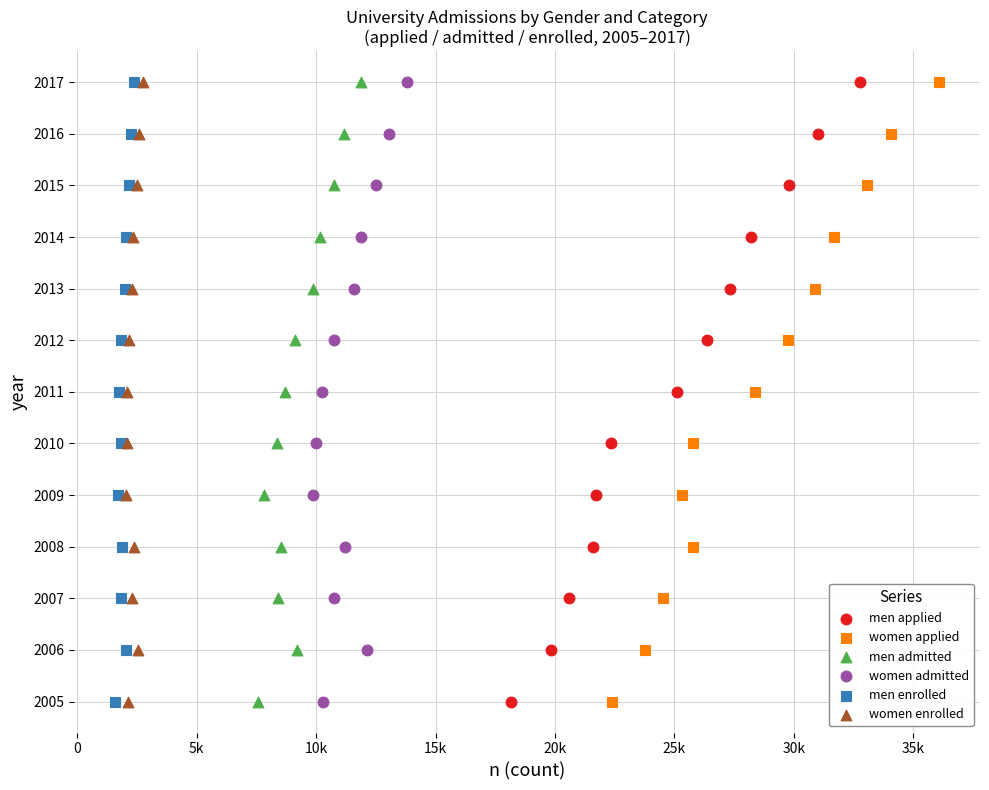

What are all the series names shown in the legend?

men applied, women applied, men admitted, women admitted, men enrolled, women enrolled